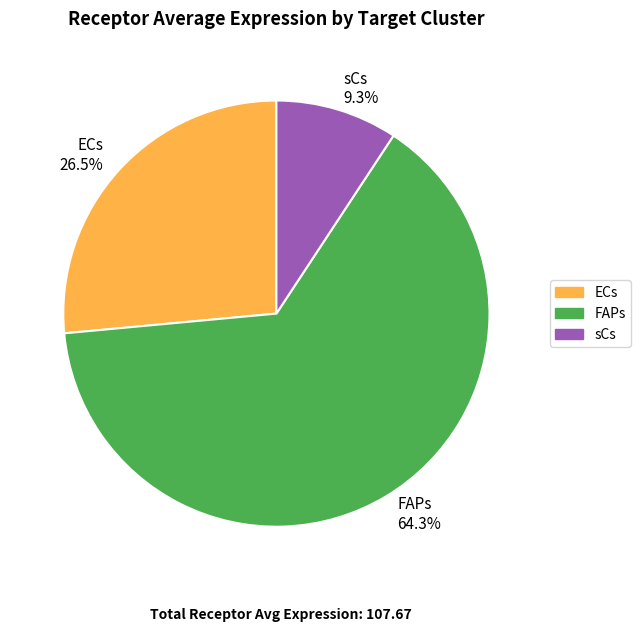

Which category has the smallest portion of the pie?

sCs